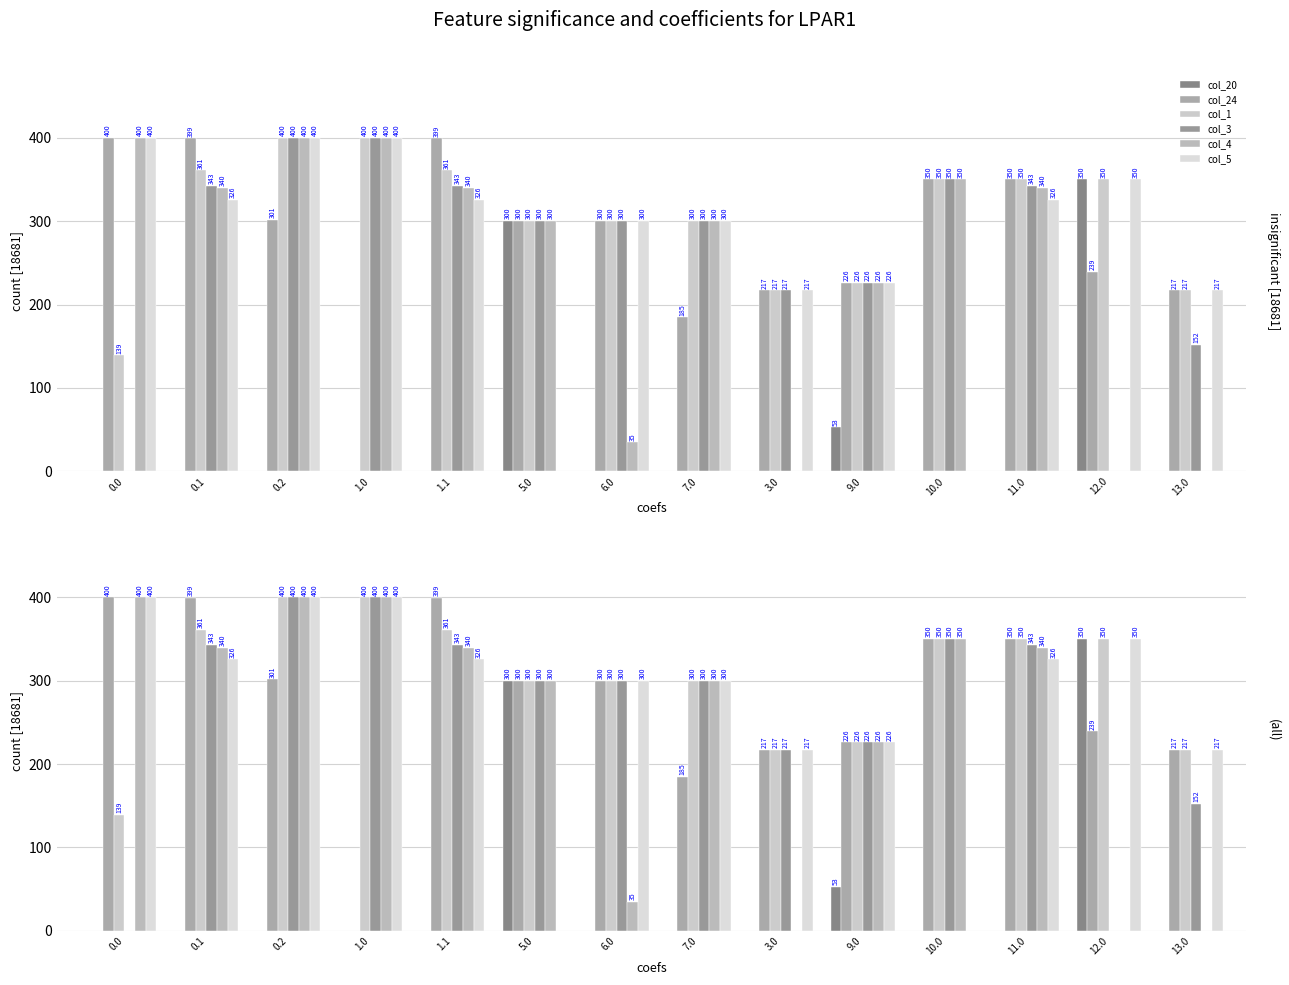

At which label is col_20 closest to 175?

9.0